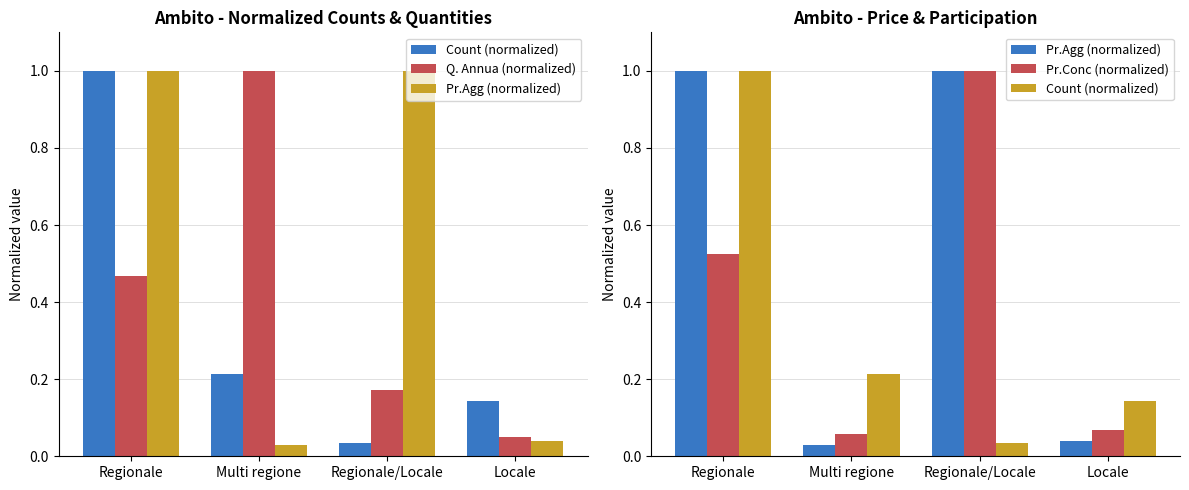

Which label corresponds to the largest value in the chart?

Regionale